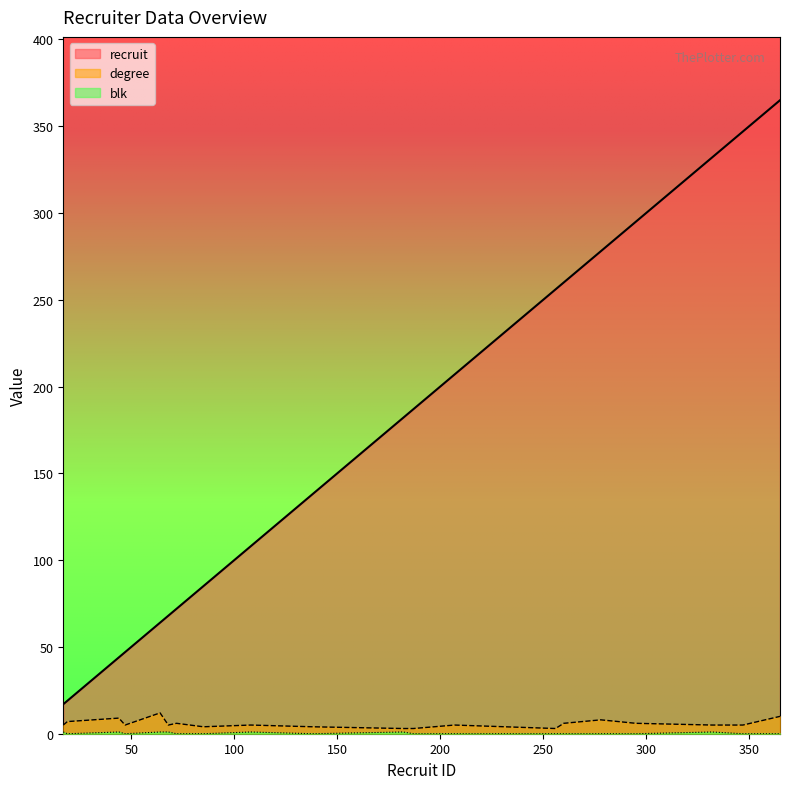

True or false: recruit has more than 2 interior local peaks.

False